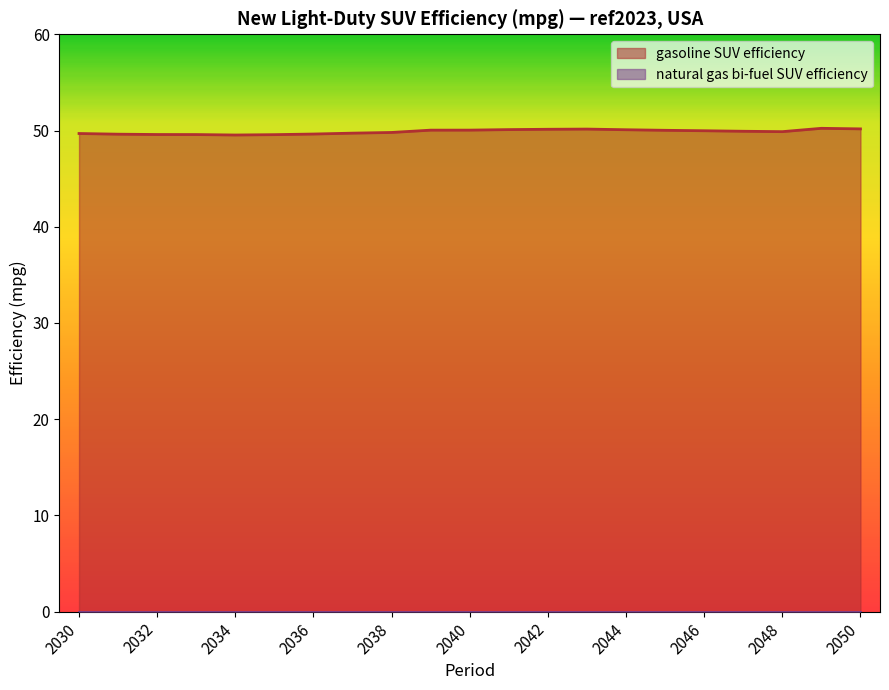

What is the difference between the maximum and minimum values?

0.7